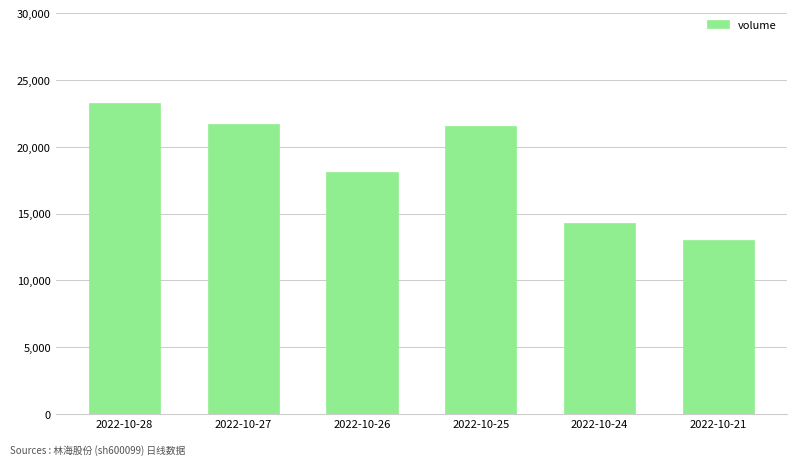

What is the sum of all values?

112041